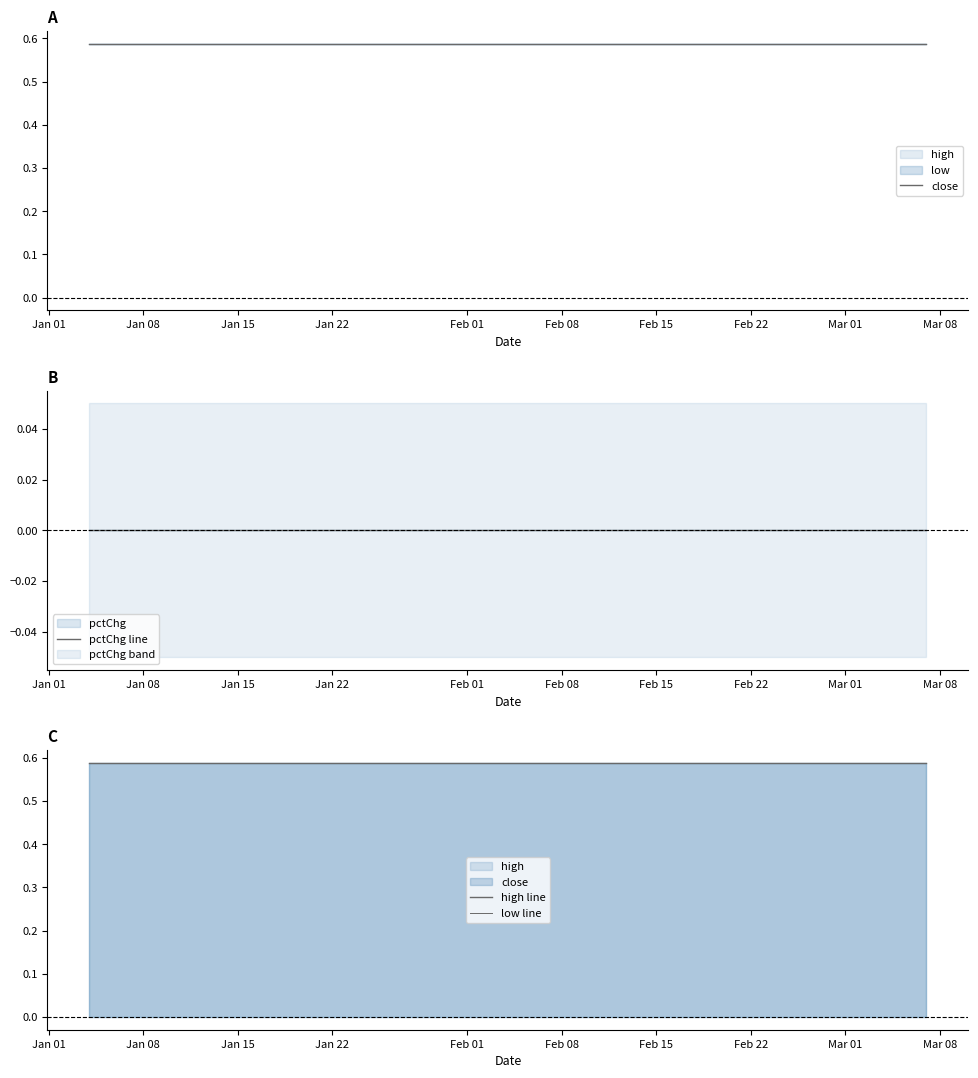

What is the total value across all series at Feb 22?

1.8